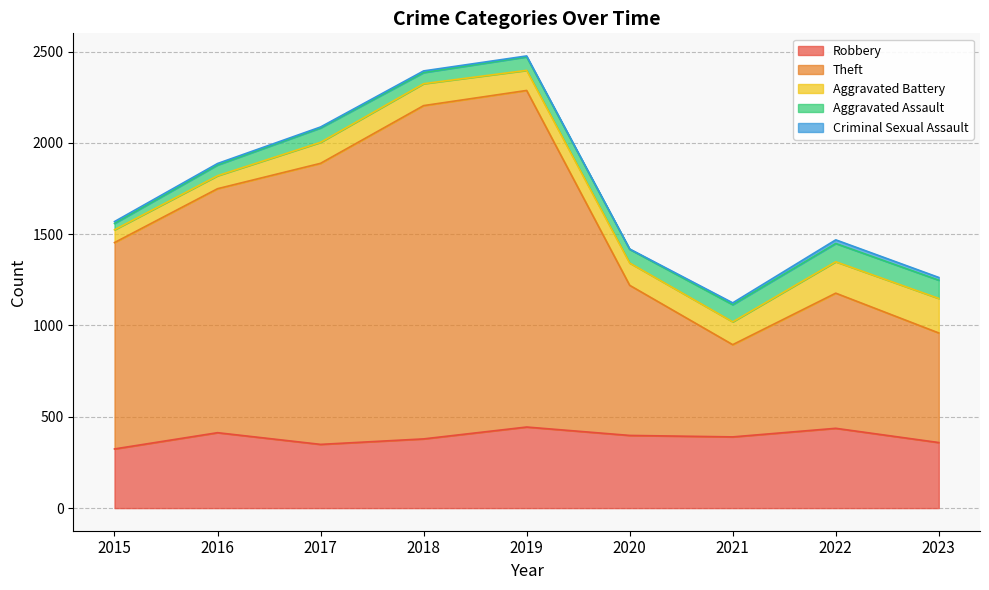

True or false: Aggravated Assault has a value of 79 at 2017.

True